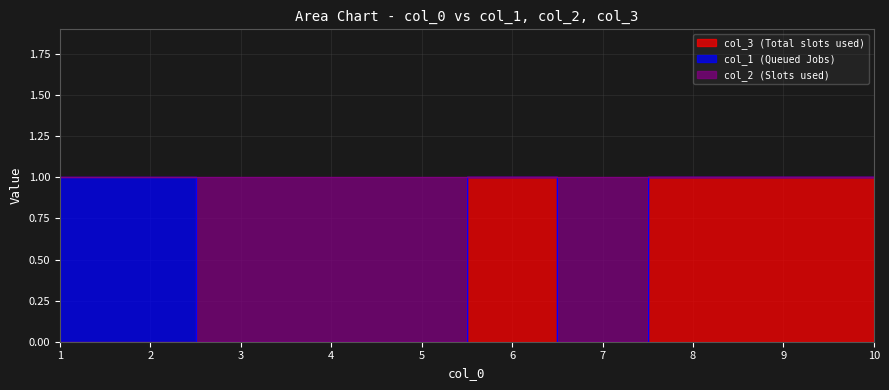

How many interior local peaks does the col_2 series have?

1